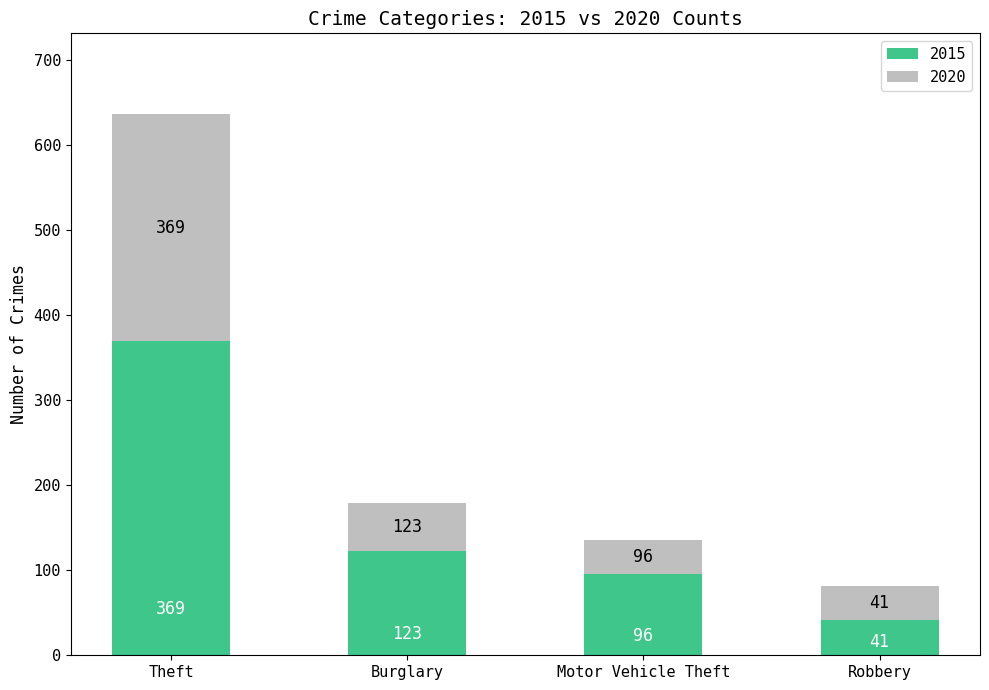

What is the average value of the 2015 series?

157